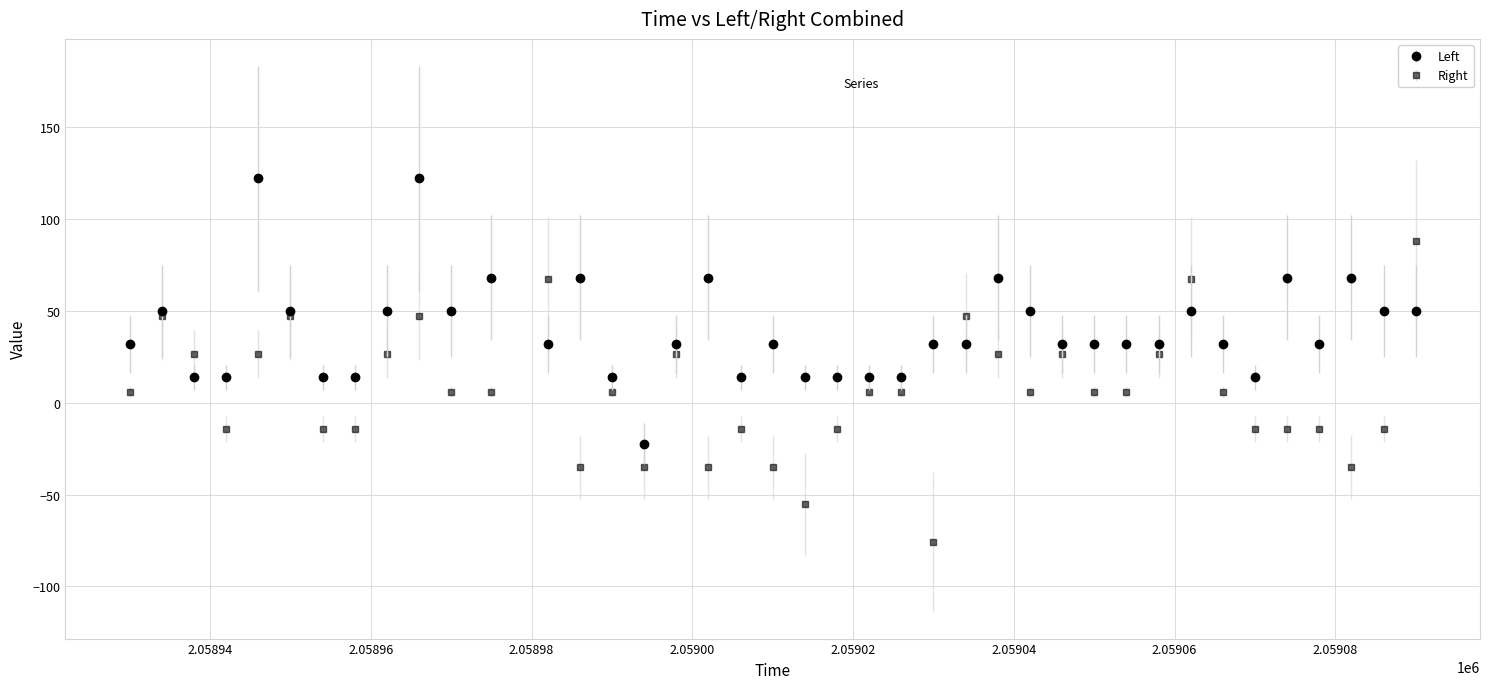

What are all the series names shown in the legend?

Left, Right